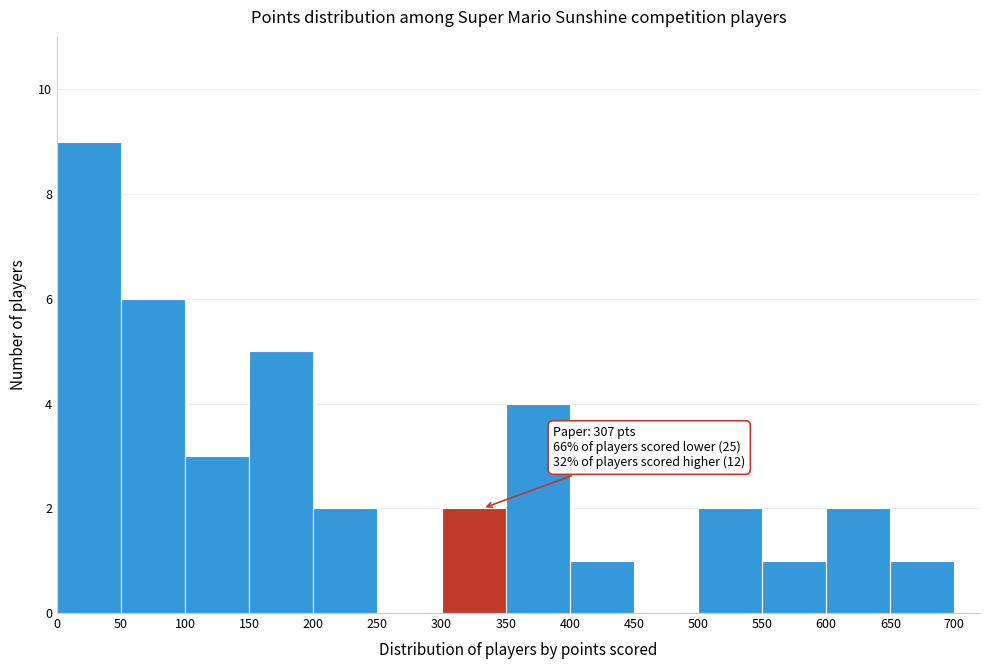

Which range on the x-axis has the tallest bar?

0 to 50